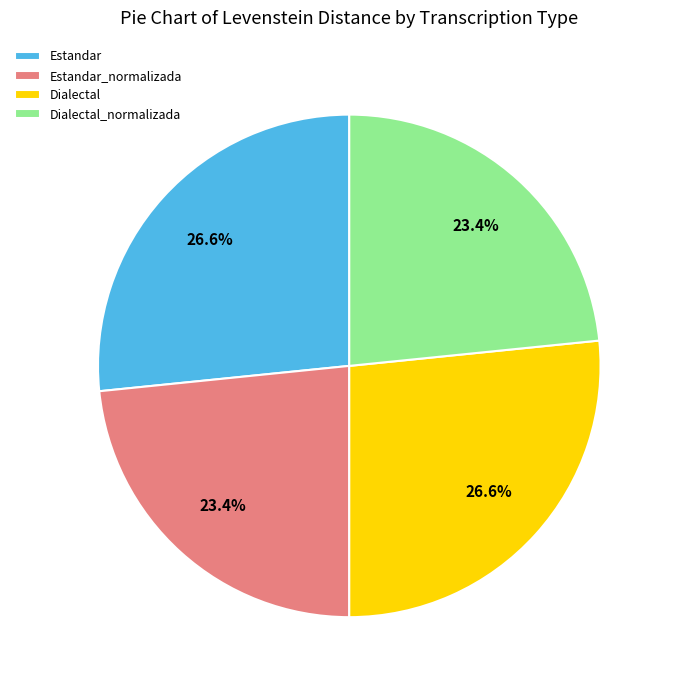

Is there a majority slice in this chart?

No